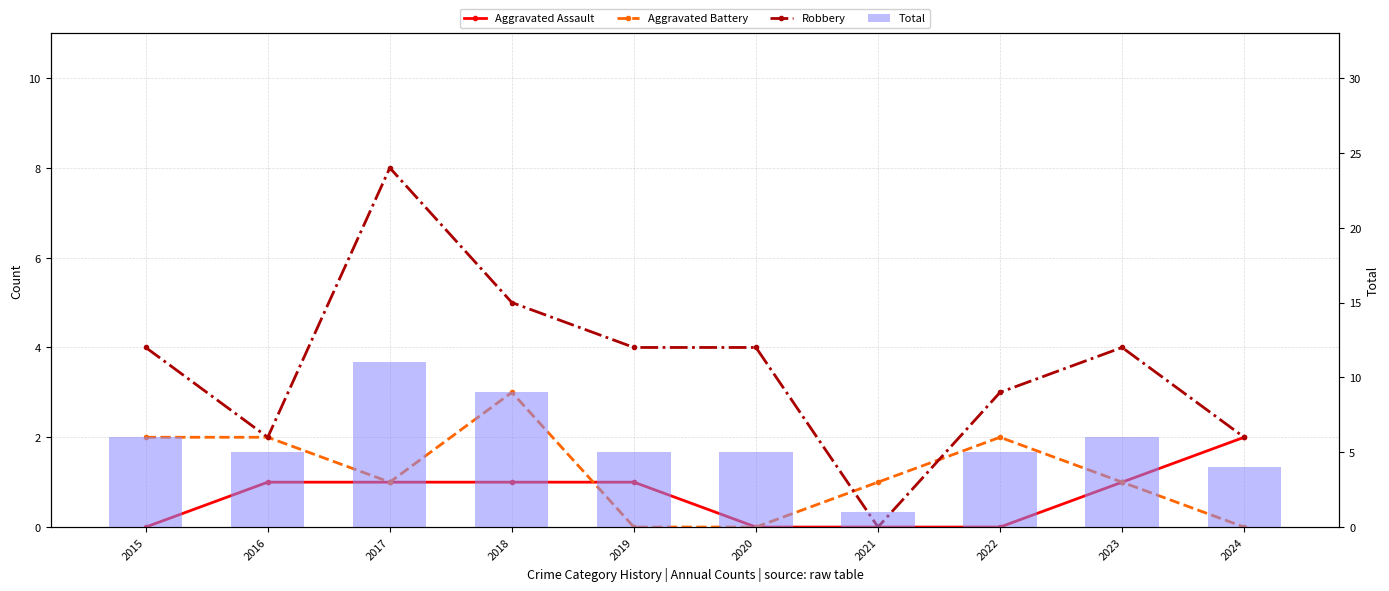

The value of Aggravated Assault at 2019 is 0. True or false?

False